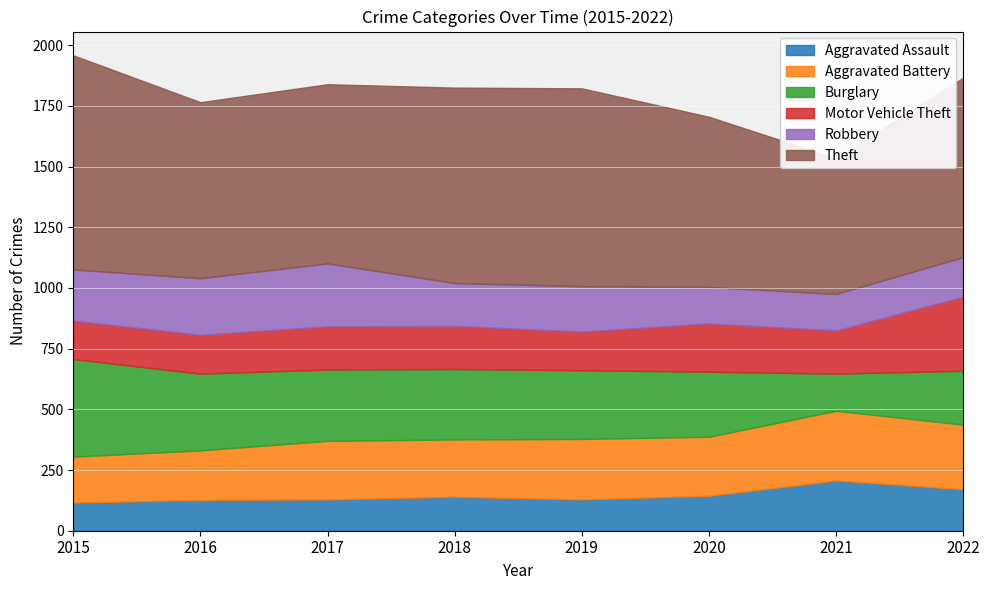

Which series changed the most between 2018 and 2020?

Theft